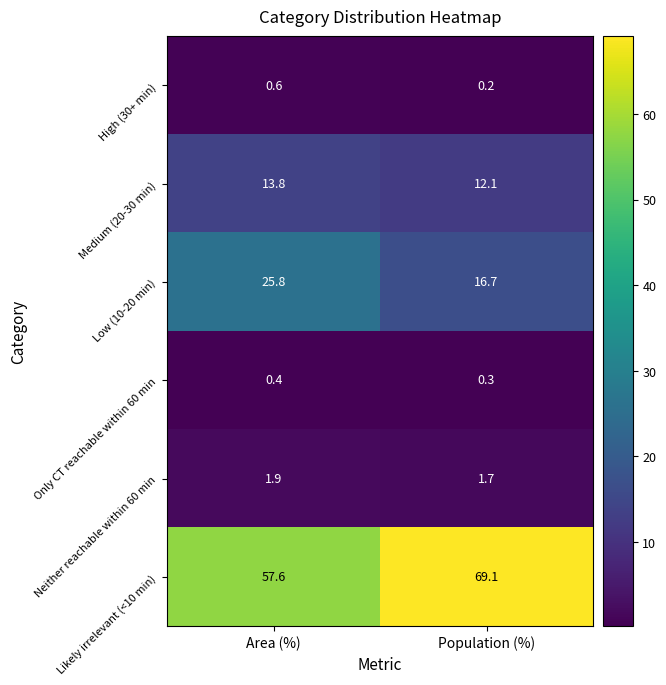

Where is High (30+ min) nearest to the value 0?

Population (%)